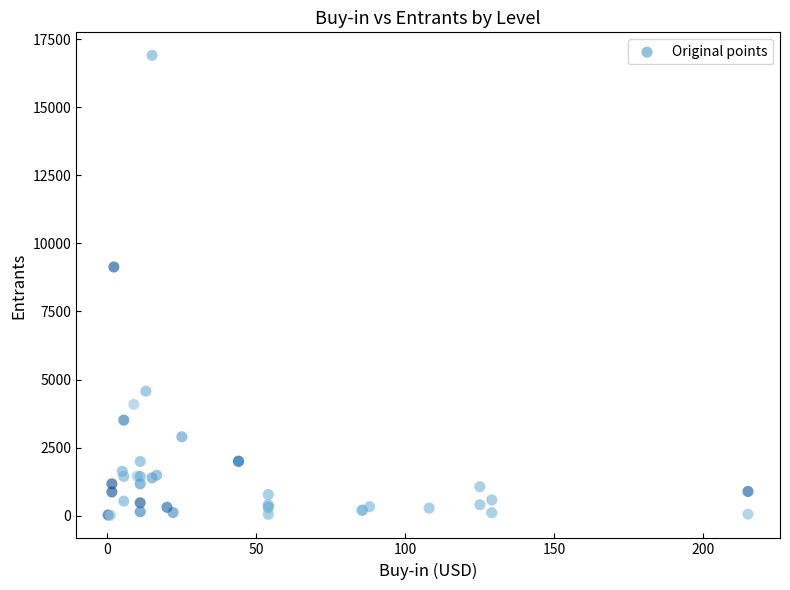

What Y value in the scatter plot is closest to 8458?

9132